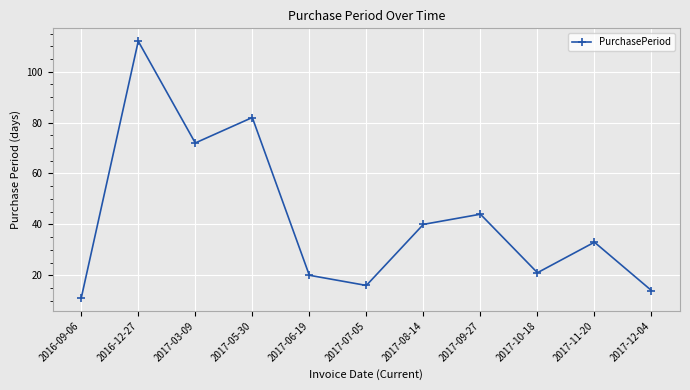

List the labels in order of value, largest first.

2016-12-27, 2017-05-30, 2017-03-09, 2017-09-27, 2017-08-14, 2017-11-20, 2017-10-18, 2017-06-19, 2017-07-05, 2017-12-04, 2016-09-06